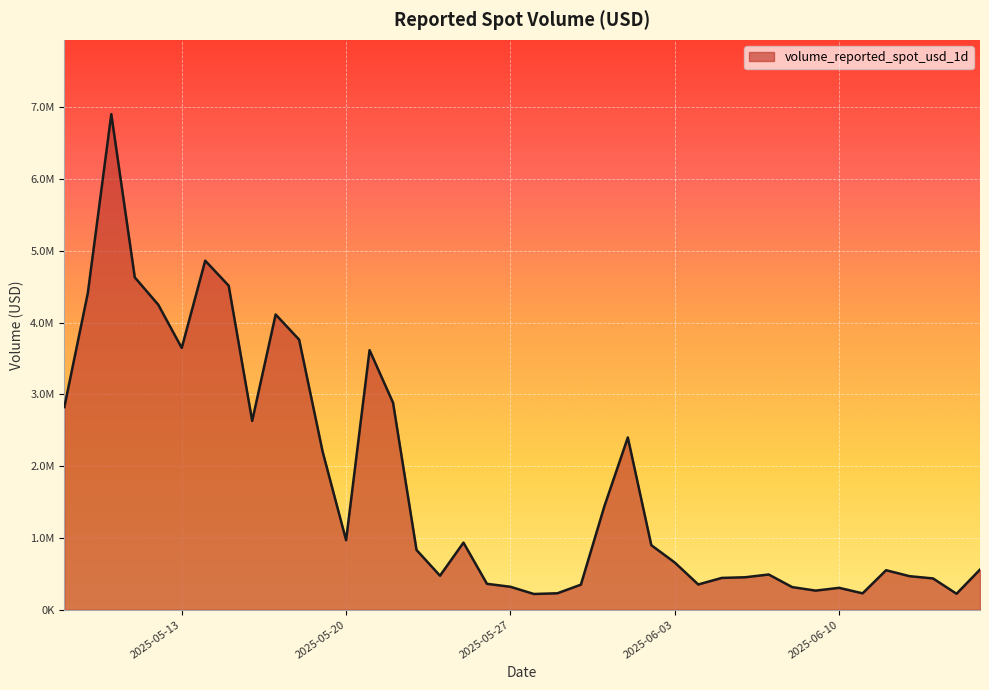

What is the difference between the maximum and minimum values?

6682618.3